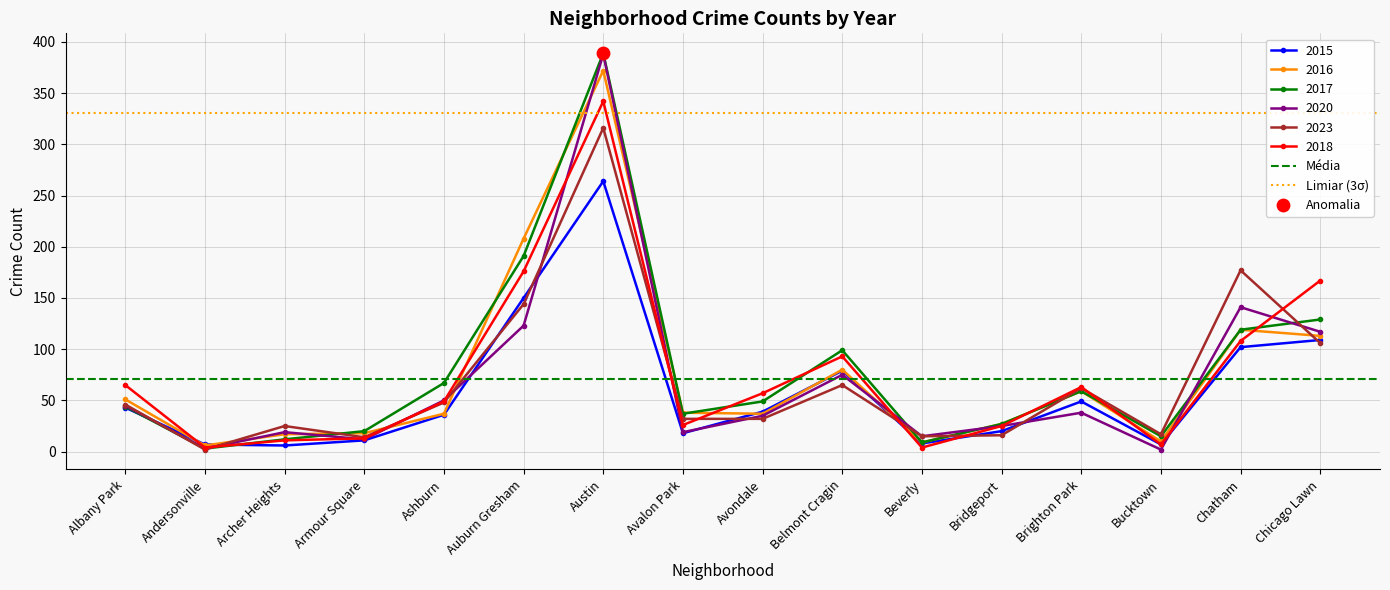

What is the total value across all series at Andersonville?

401.7